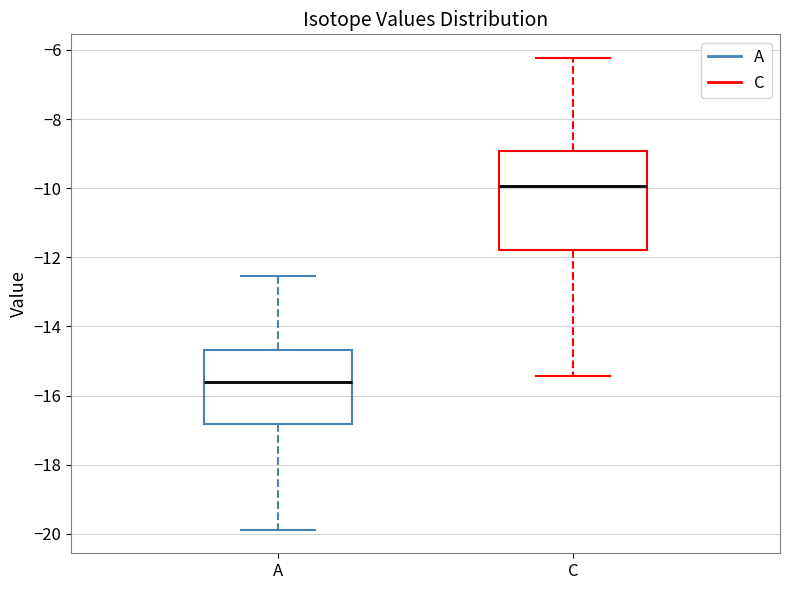

Which box's median line is the highest?

C